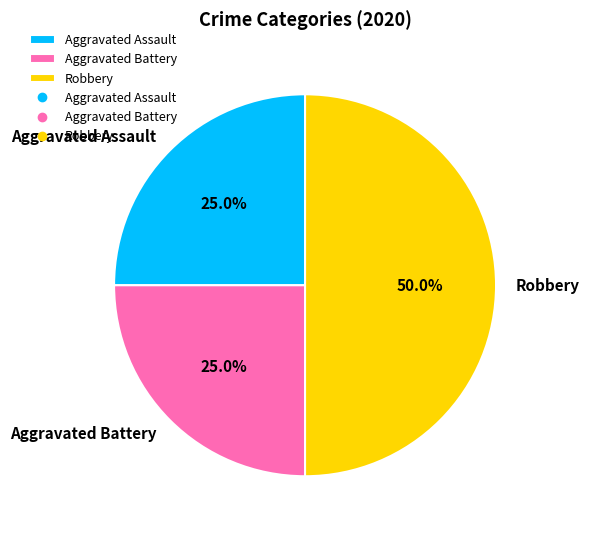

What percentage do Robbery and Aggravated Assault together represent?

75.0%